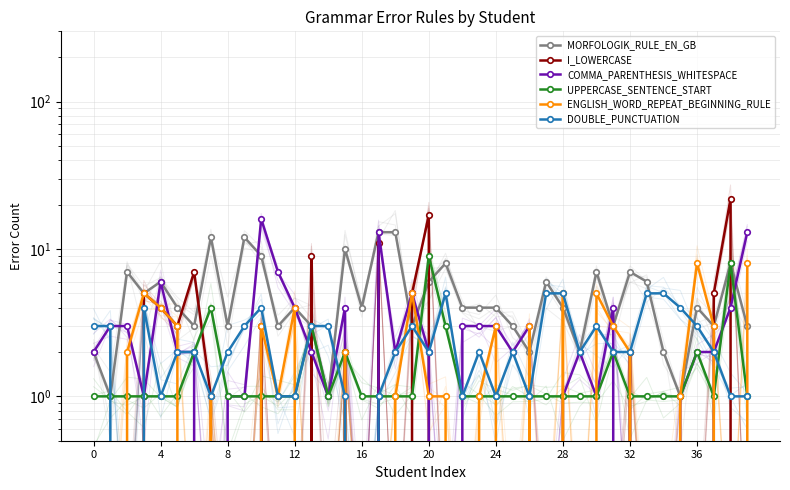

Reading left to right, transcribe all the data shown in this chart.

MORFOLOGIK_RULE_EN_GB: 2	1	7	5	6	4	3	12	3	12	9	3	4	3	1	10	4	13	13	3	6	8	4	4	4	3	2	6	4	2	7	3	7	6	2	1	4	3	8	3
I_LOWERCASE: 0	0	0	5	4	3	7	1	0	0	3	0	0	9	0	2	0	11	0	5	17	0	0	0	0	0	0	0	0	0	0	0	2	0	0	0	0	5	22	0
COMMA_PARENTHESIS_WHITESPACE: 2	3	3	1	6	2	2	0	1	1	16	7	4	2	1	4	0	13	2	5	2	0	3	3	3	2	3	0	1	2	1	4	0	0	0	1	2	2	4	13
UPPERCASE_SENTENCE_START: 1	1	1	1	1	1	2	4	1	1	1	1	1	3	1	2	1	1	1	1	9	3	1	1	1	1	1	1	1	1	1	2	1	1	1	1	2	1	8	1
ENGLISH_WORD_REPEAT_BEGINNING_RULE: 0	0	2	5	4	3	0	1	0	0	3	1	4	0	0	2	0	0	1	5	1	1	0	1	3	0	3	0	5	0	5	3	2	0	0	1	8	3	0	8
DOUBLE_PUNCTUATION: 3	3	0	4	1	2	2	1	2	3	4	1	1	3	3	1	0	1	2	3	2	5	1	2	1	2	1	5	5	2	3	2	2	5	5	4	3	2	1	1